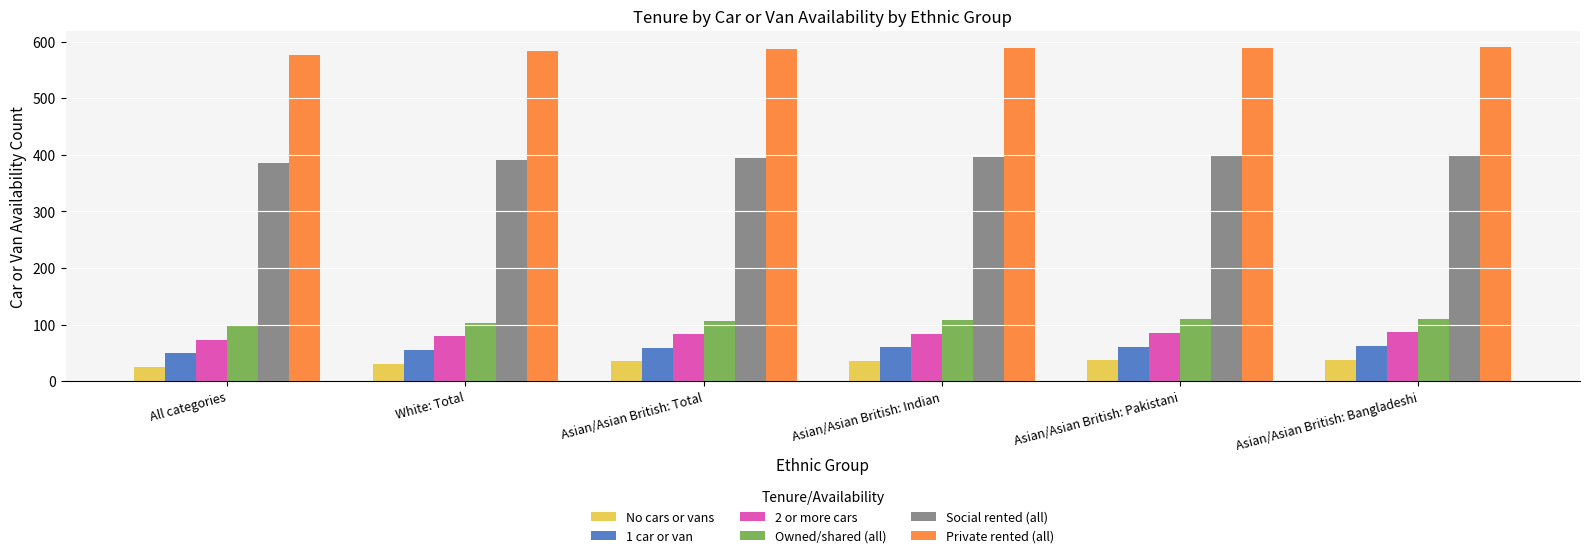

What value does the Social rented (all) series have at White: Total?

391